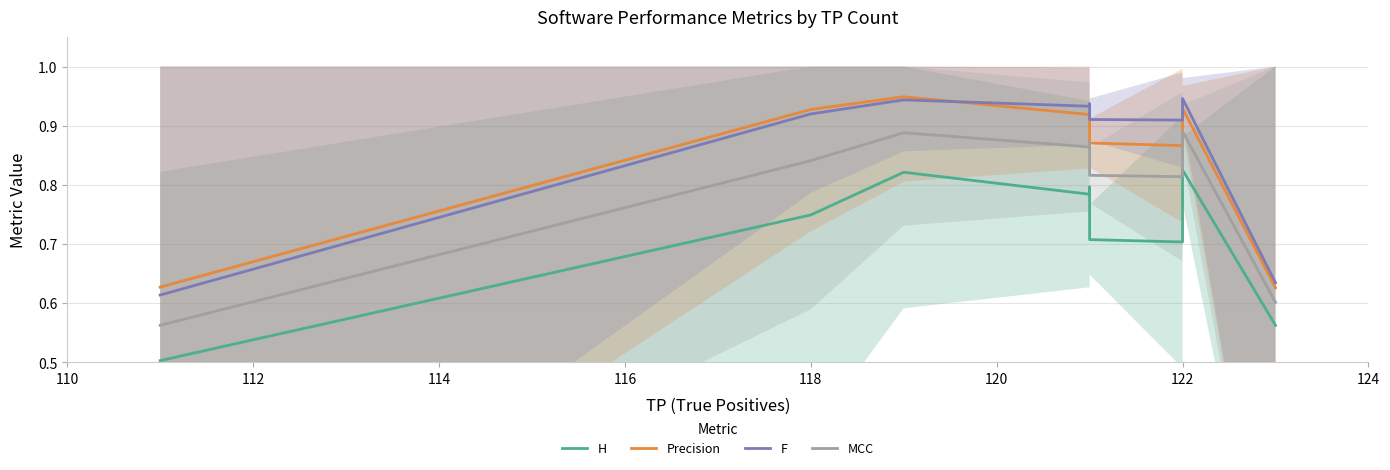

What is the value of the F point at the 9th from the left?

0.9